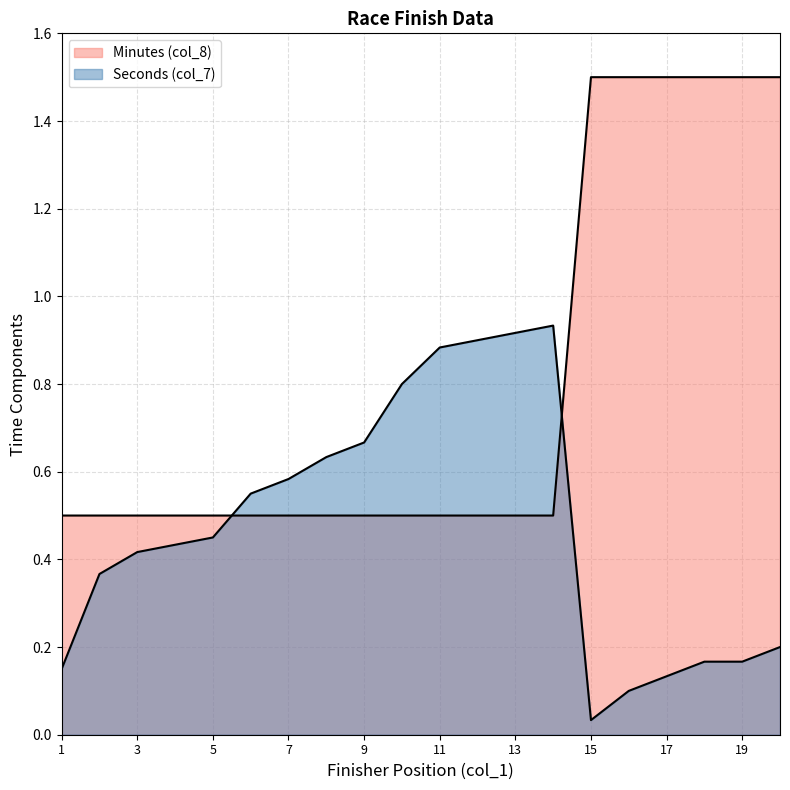

What is the maximum value for Minutes (col_8)?

1.5